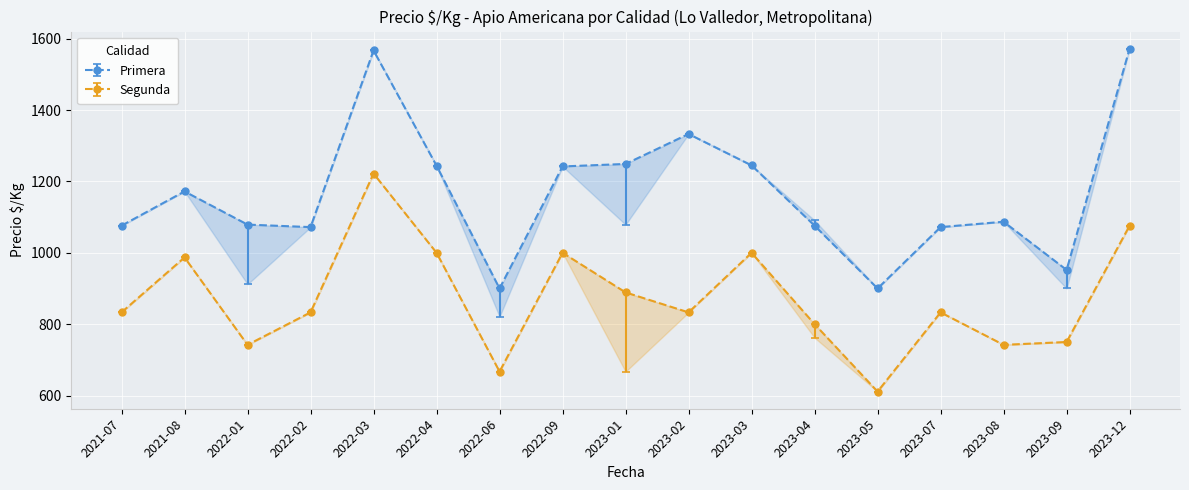

How many data points in Segunda are less than 833?

6